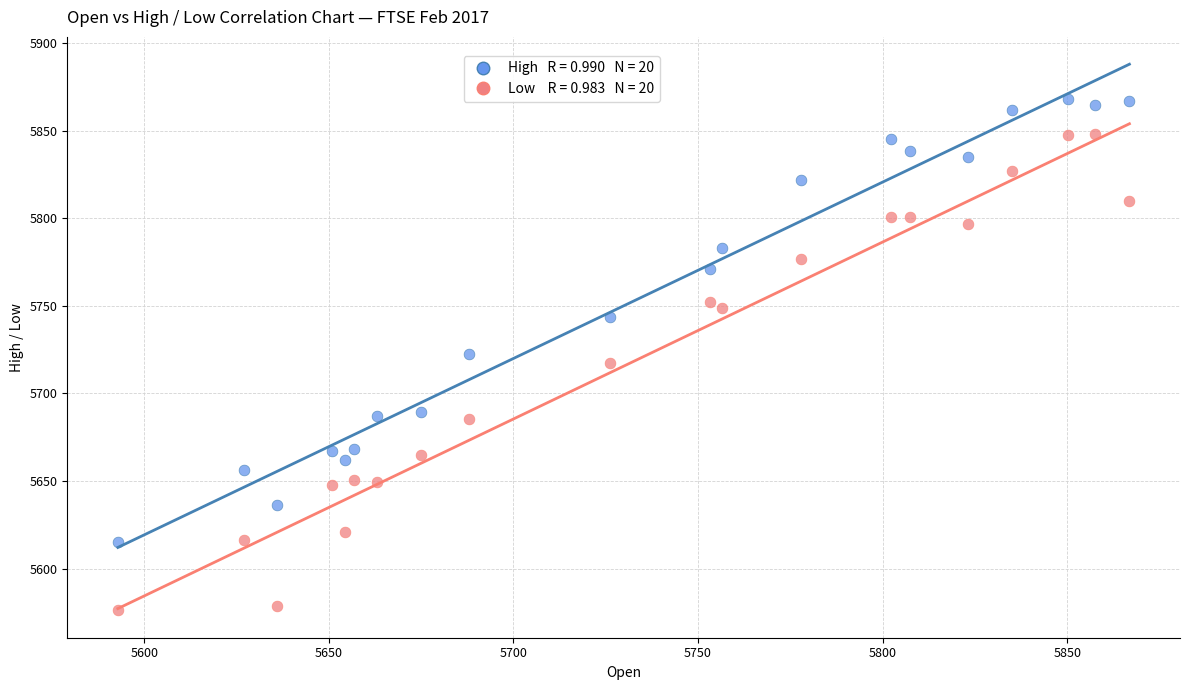

Across all data points, what is the range of Y values (max minus min)?

291.8